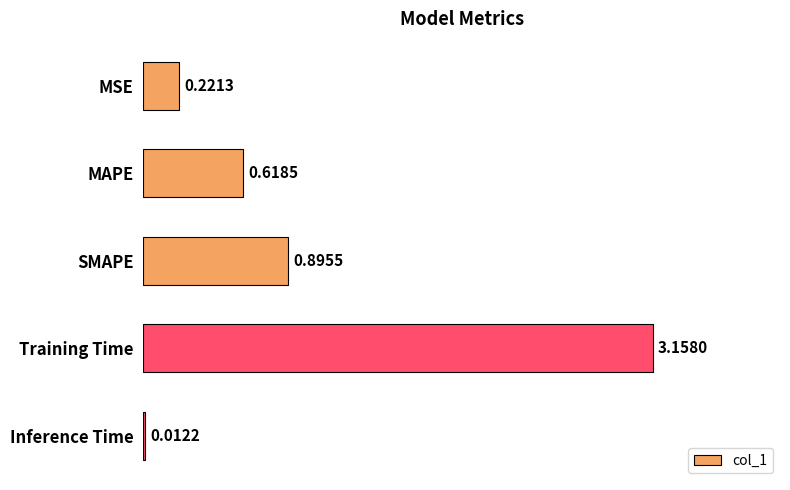

What is the label of the 1st bar from the top?

MSE